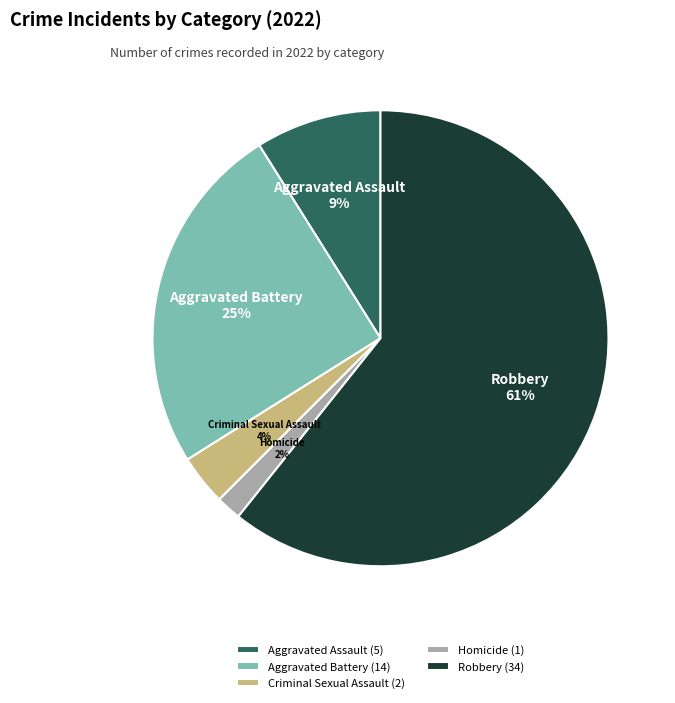

True or false: Homicide accounts for 2% of the total.

True